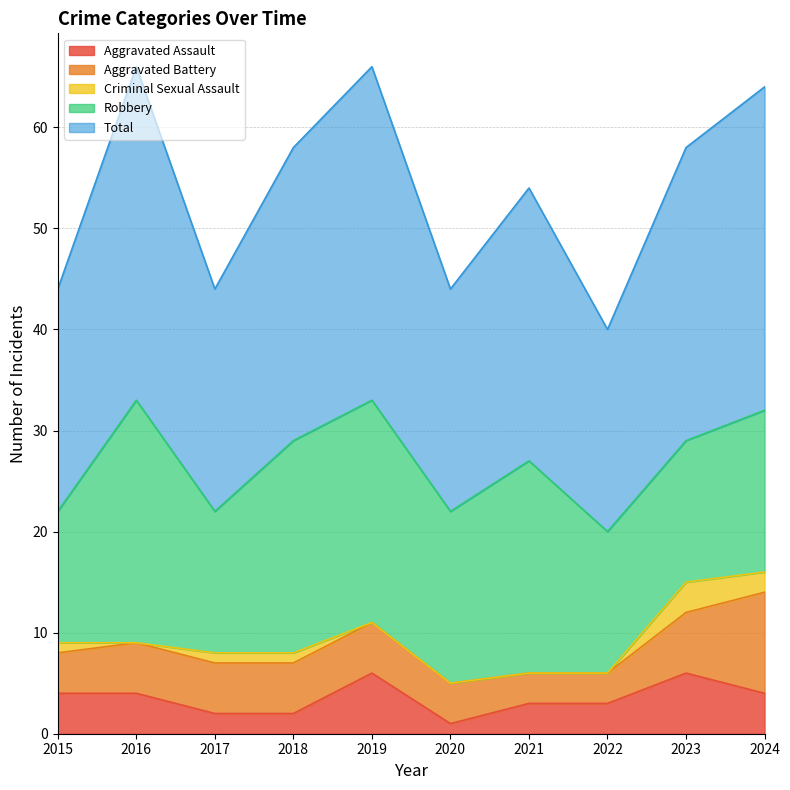

What is the difference between the second highest and second lowest values in the Criminal Sexual Assault series?

2